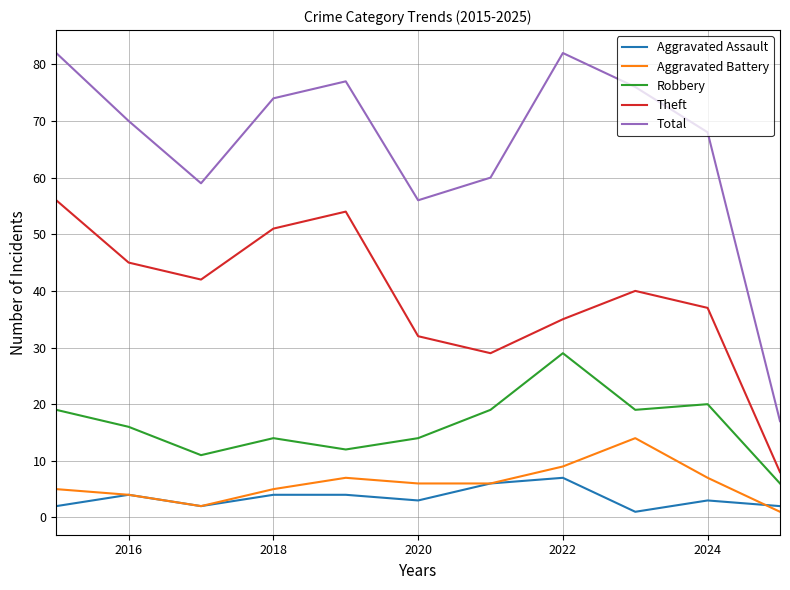

Rank the series by their maximum value, from lowest to highest.

Aggravated Assault, Aggravated Battery, Robbery, Theft, Total